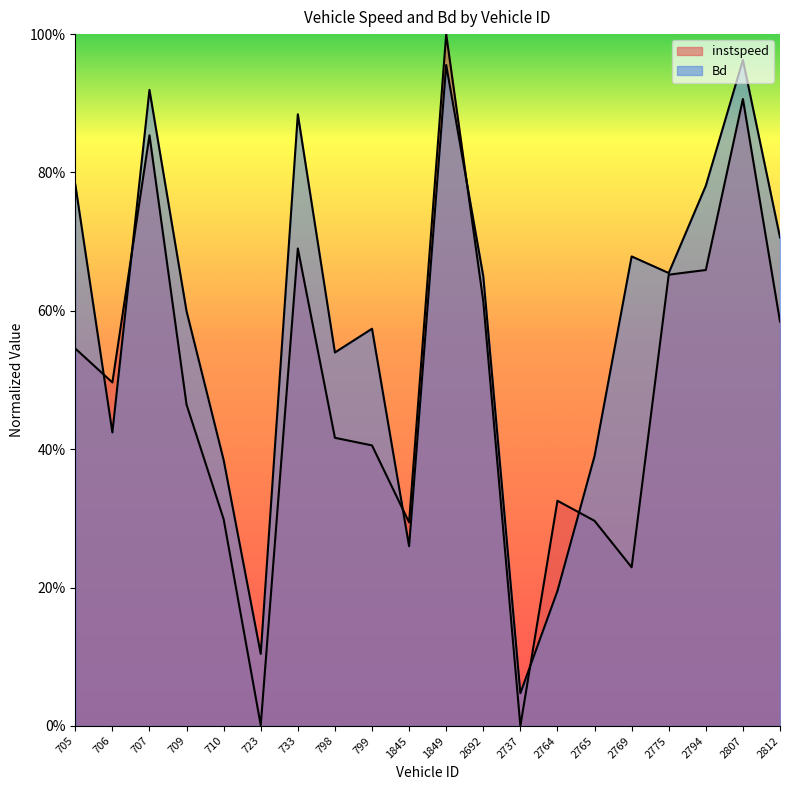

What is the spread (max minus min) of values at 723?

0.1